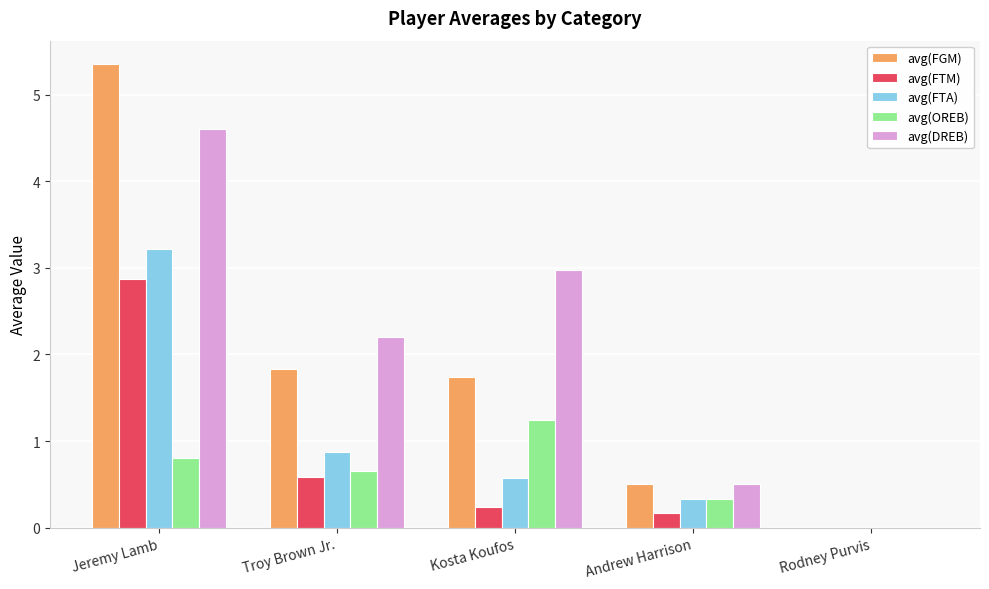

Between Jeremy Lamb and Troy Brown Jr., which series saw the biggest shift?

avg(FGM)